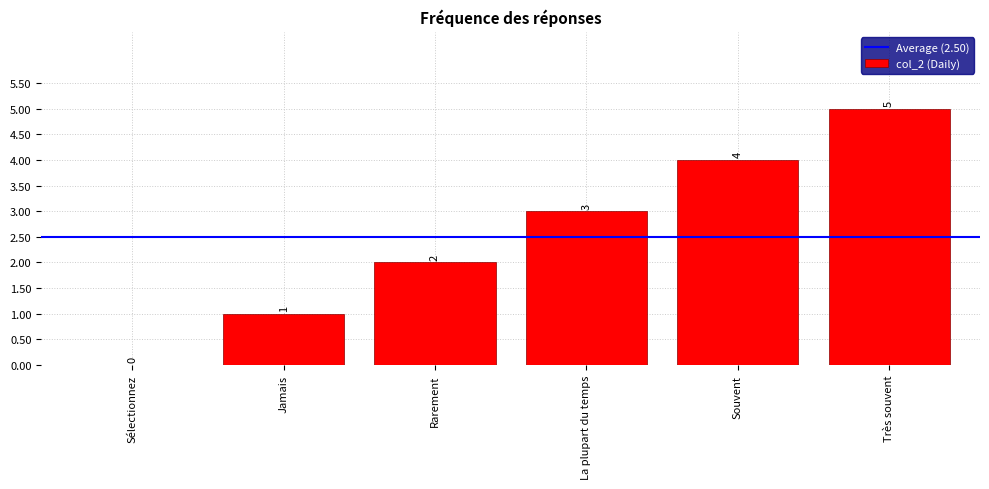

Approximately how many times larger is the value at Souvent compared to Jamais?

4.0